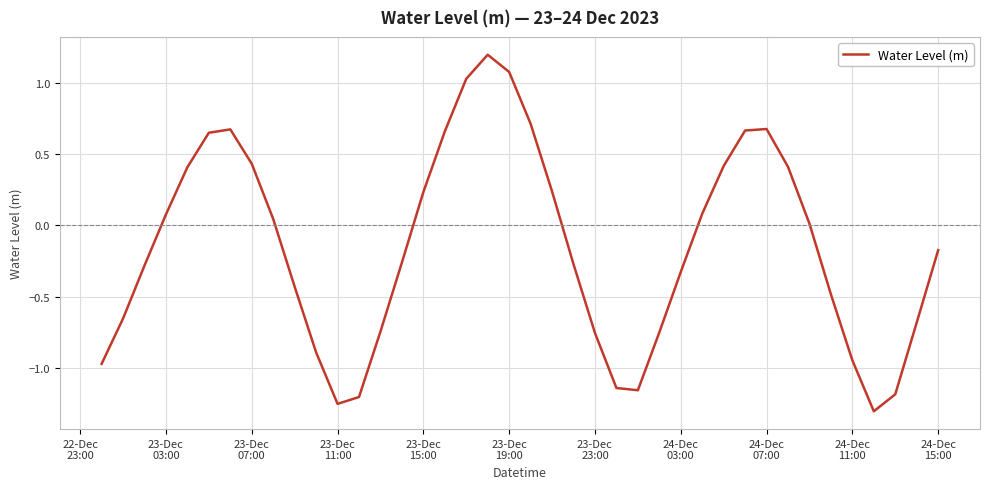

What is the difference between the maximum and minimum values?

2.5